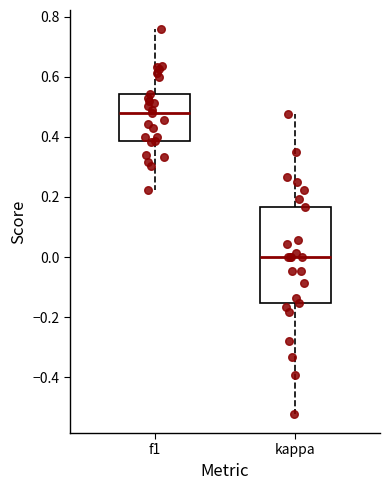

Which box has the highest median line?

f1